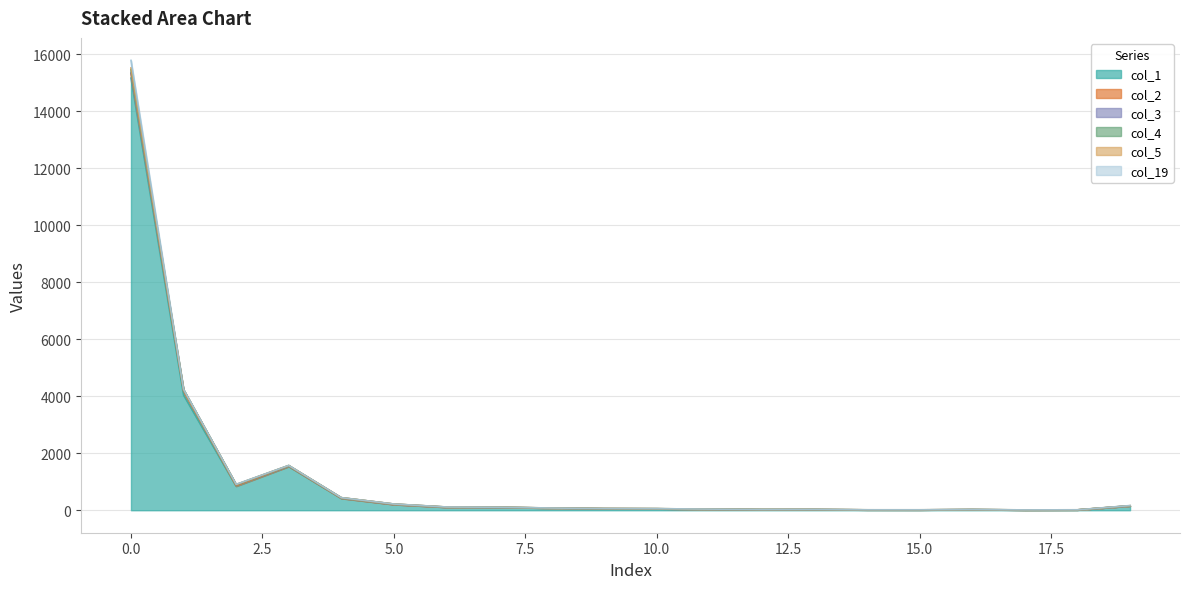

How many times do col_19 and col_2 cross each other?

1